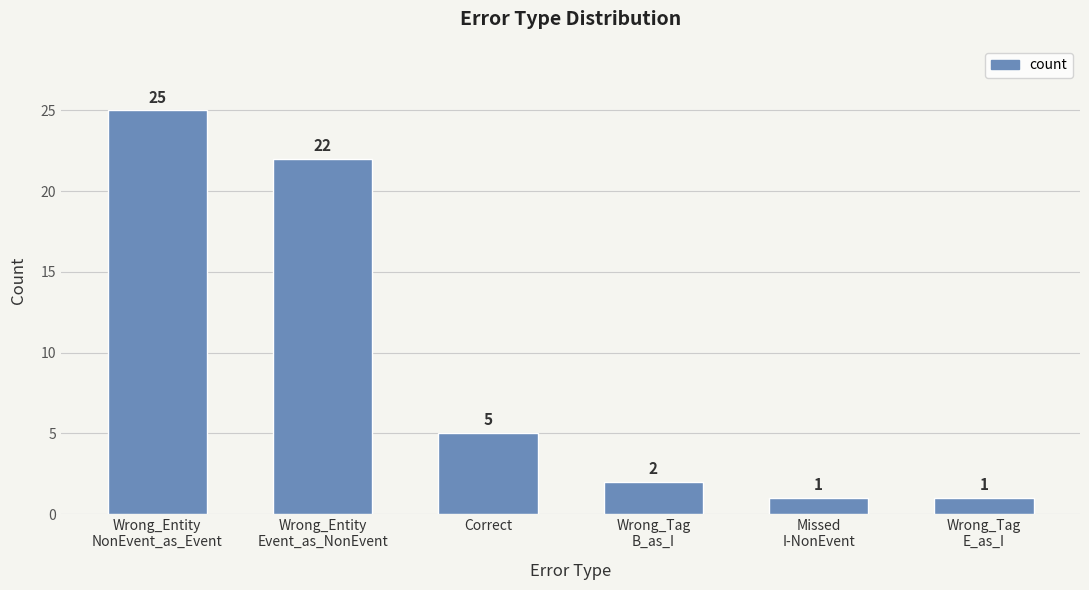

What is the difference between the second highest and minimum values?

21